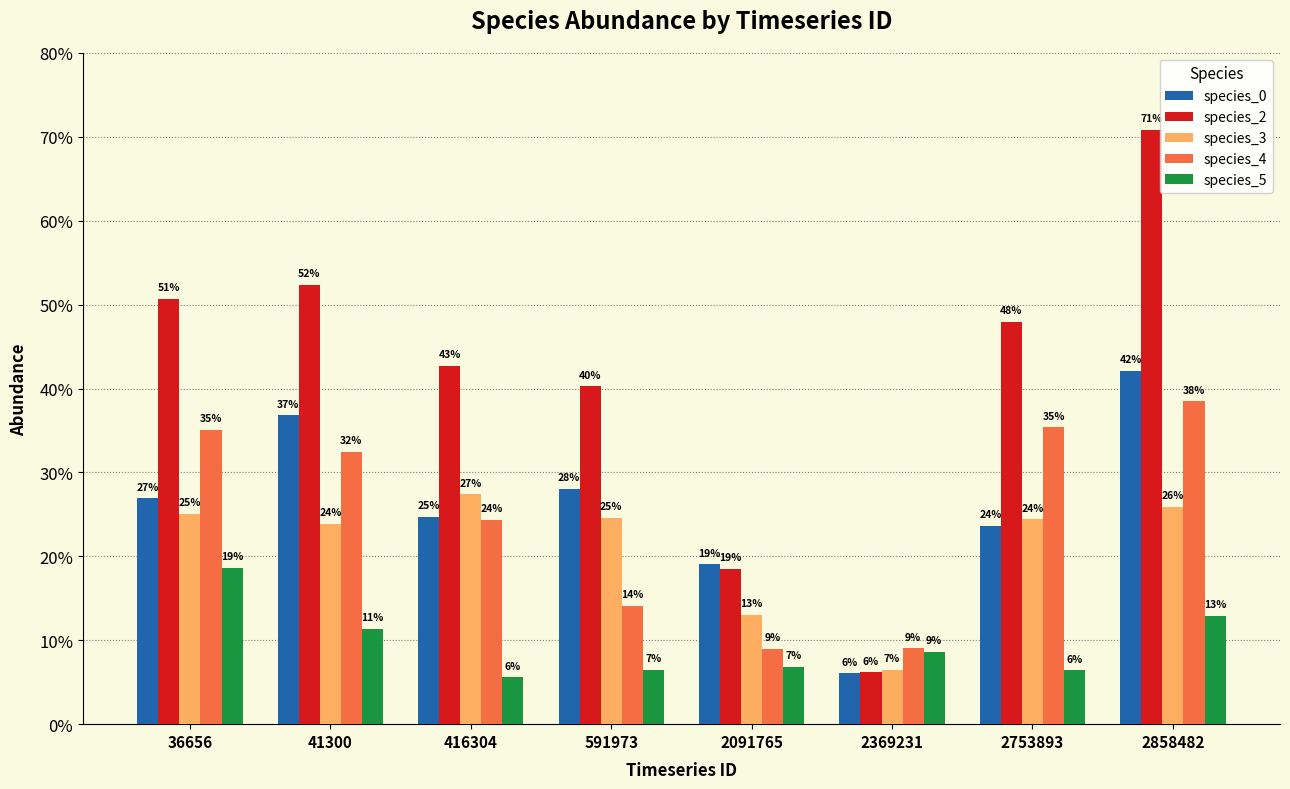

True or false: species_2 has a value of 0.5 at 36656.

True